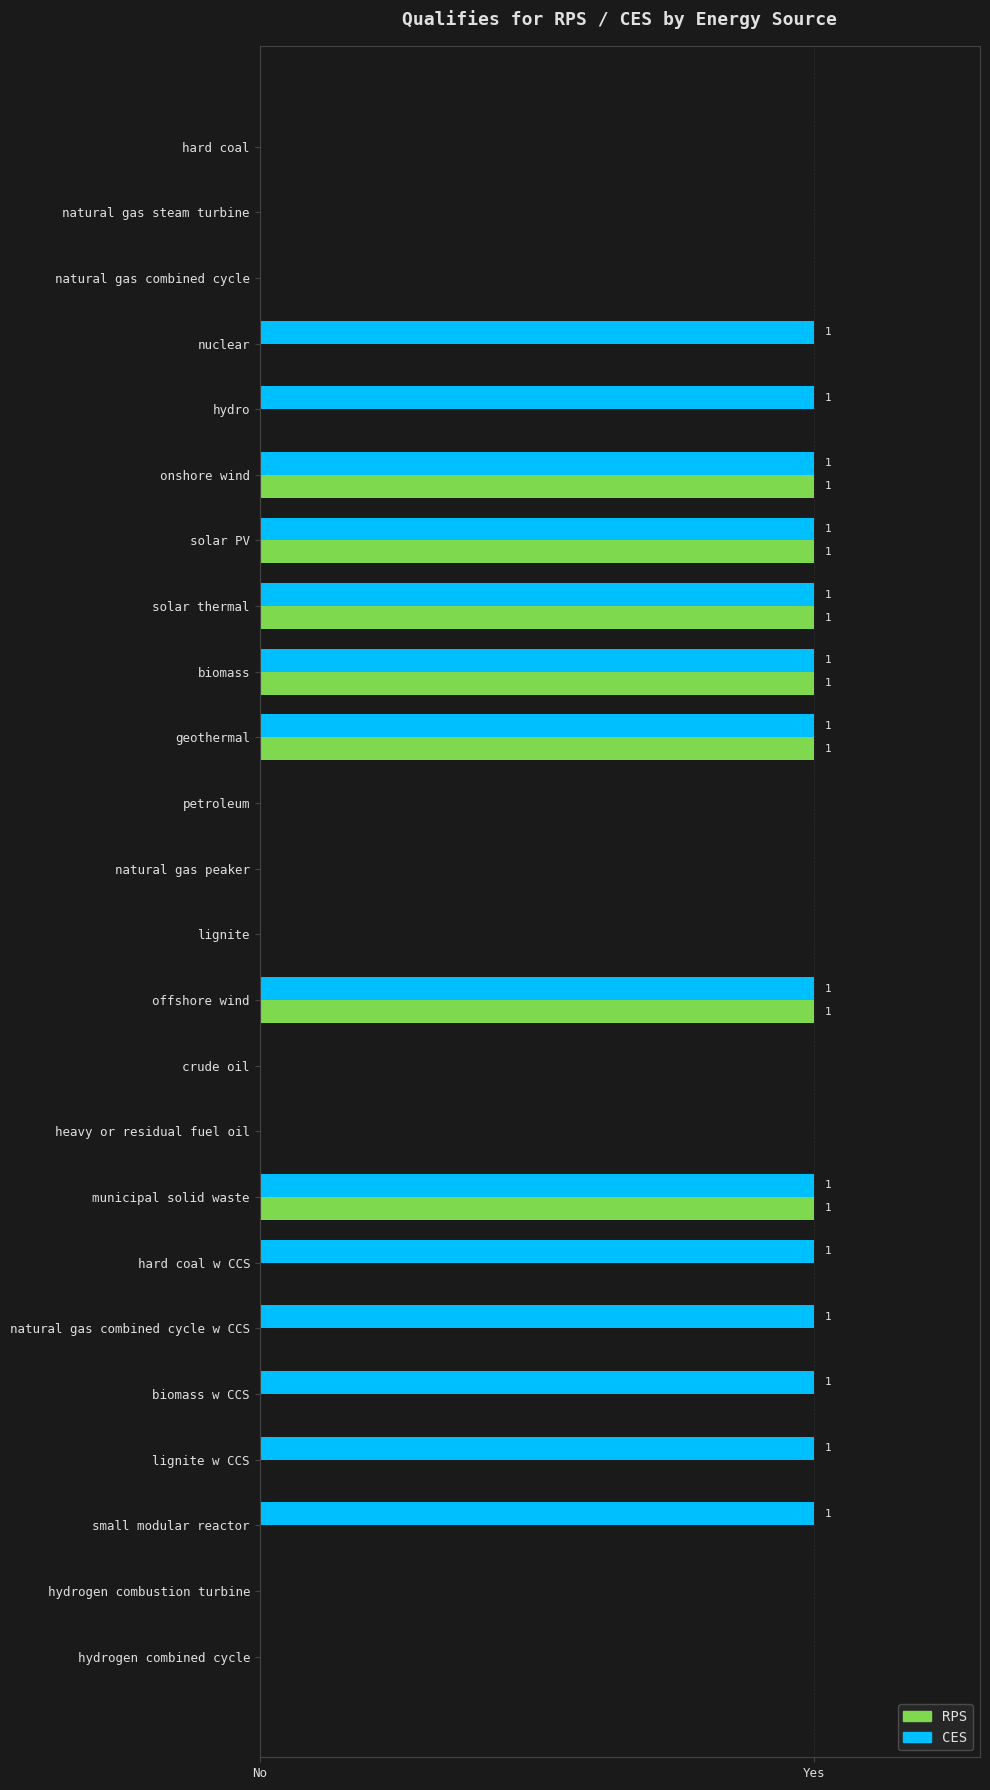

What are all the series names shown in the legend?

RPS, CES